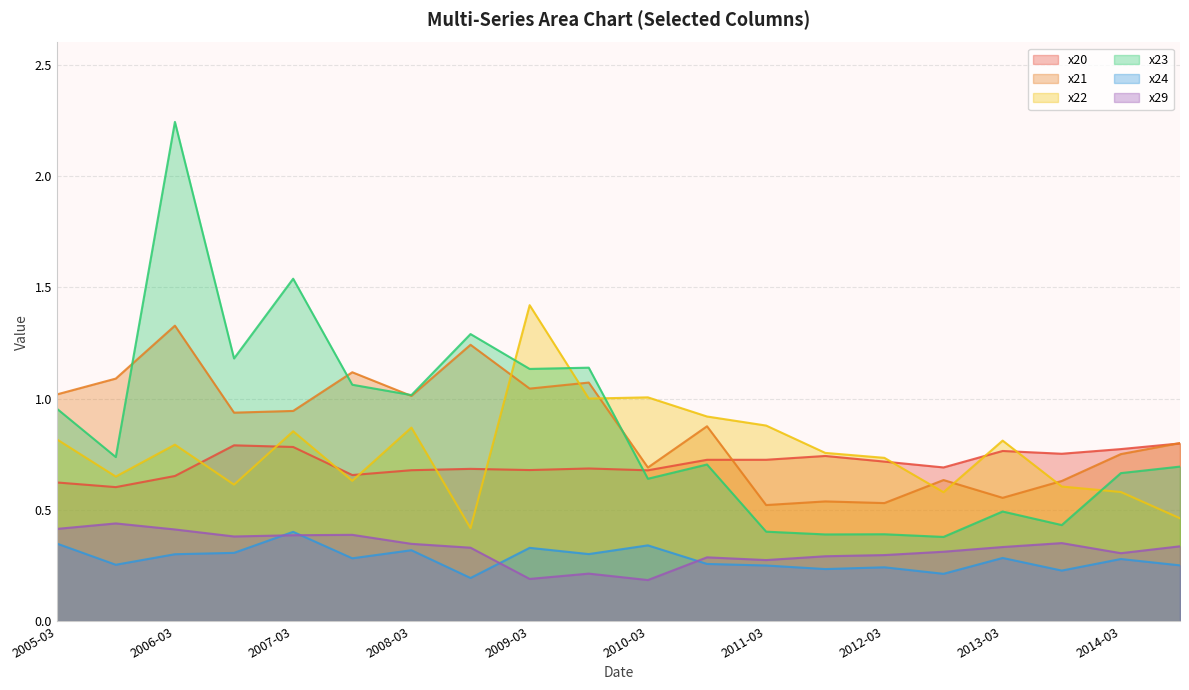

How many x20 values are between 0 and 1?

20